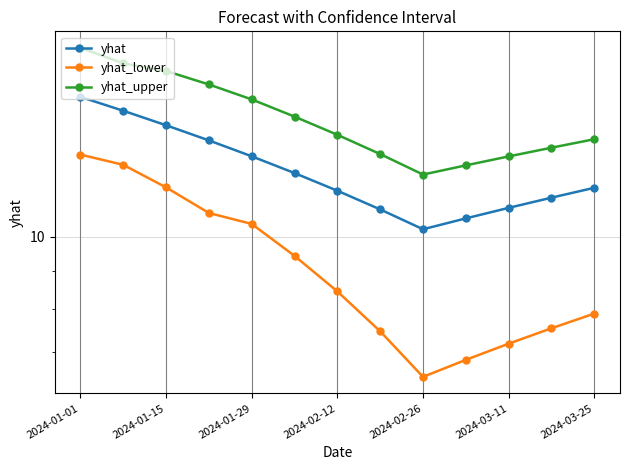

Is it true that yhat_lower equals 7.5 at 11?

True